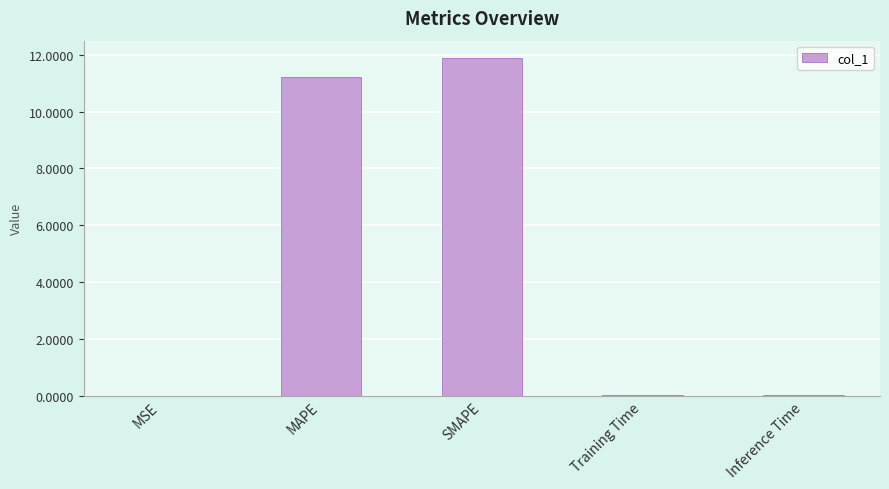

What is the change in value from MSE to SMAPE?

+11.9